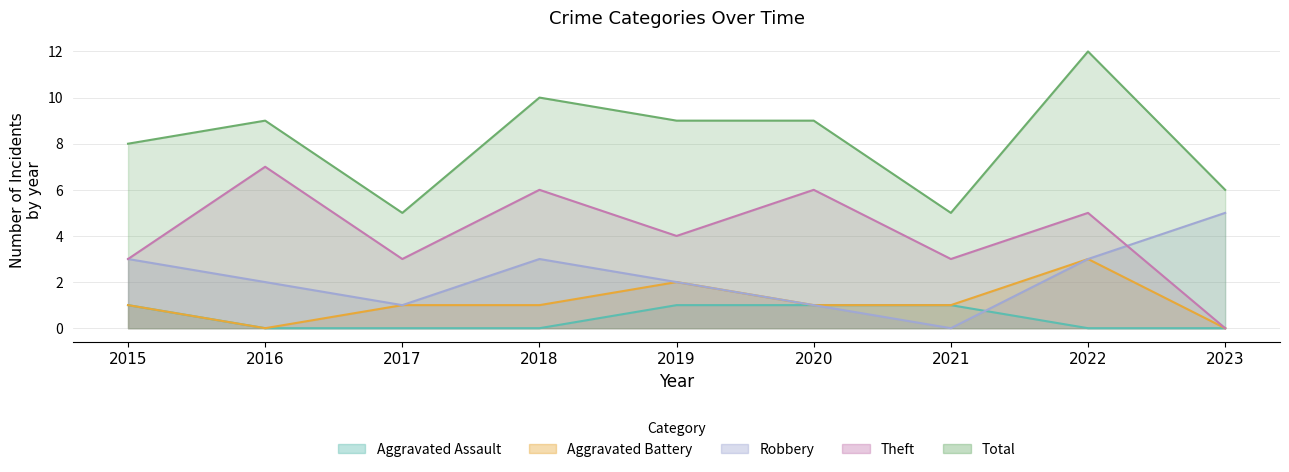

What is the difference between the highest and lowest values at 2018?

10